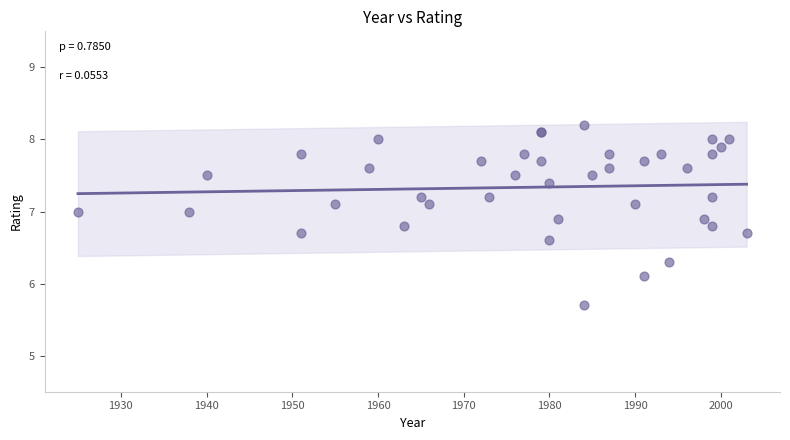

What Y value in the scatter plot is closest to 6?

6.1